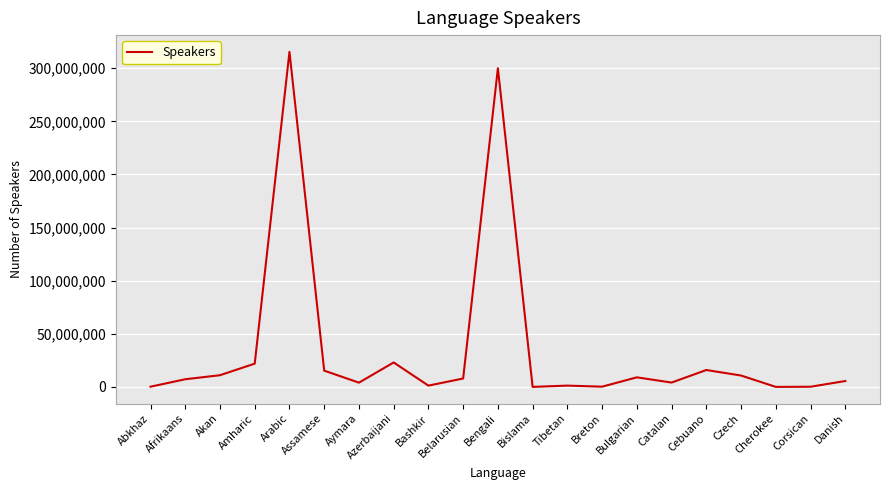

What is the maximum value shown in the chart?

315421300